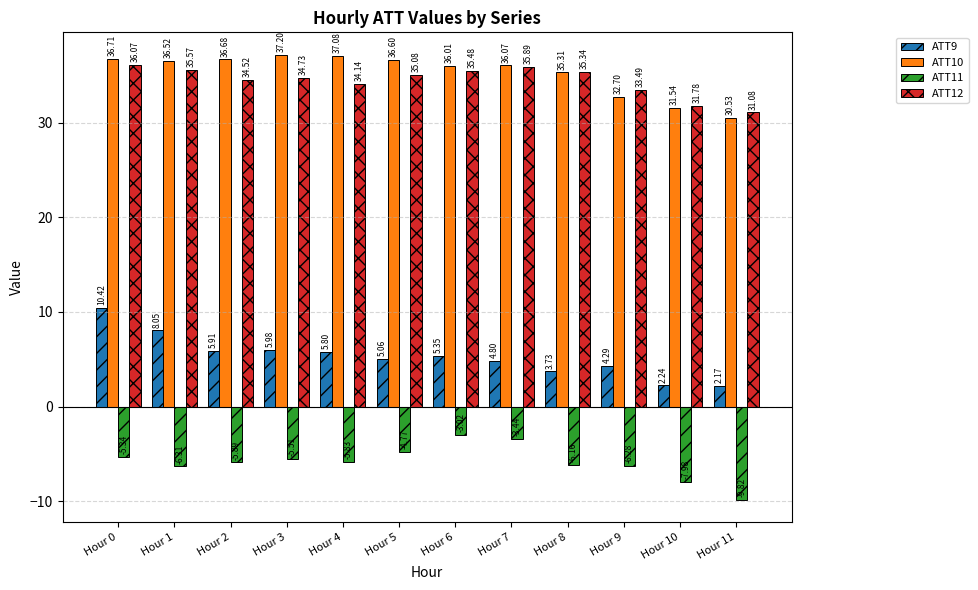

Is the value of ATT11 at Hour 6 greater than the value of ATT10 at Hour 3?

No